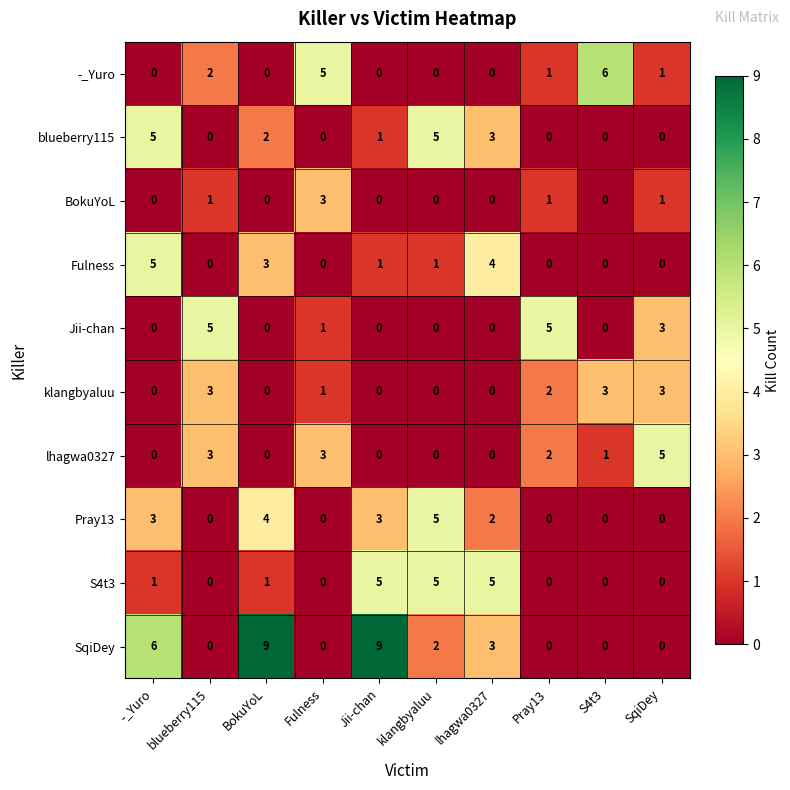

What is the highest value of the lhagwa0327 series?

5